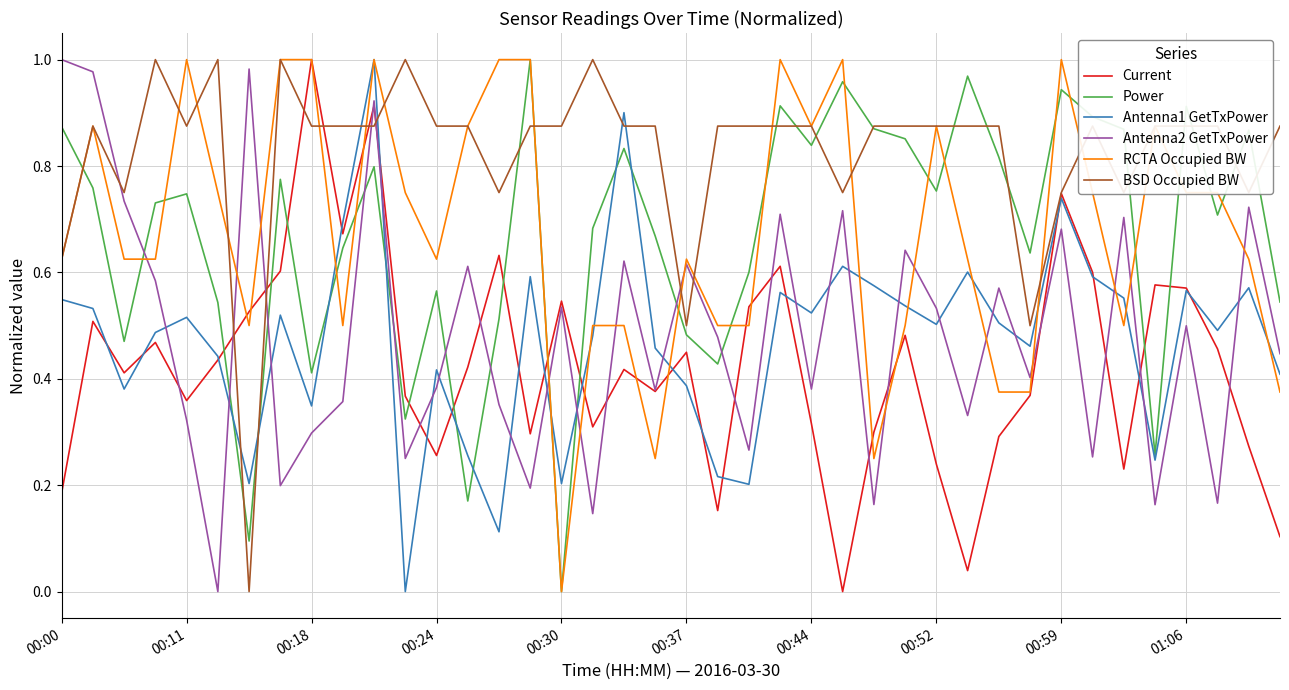

How many distinct data groups are displayed?

6